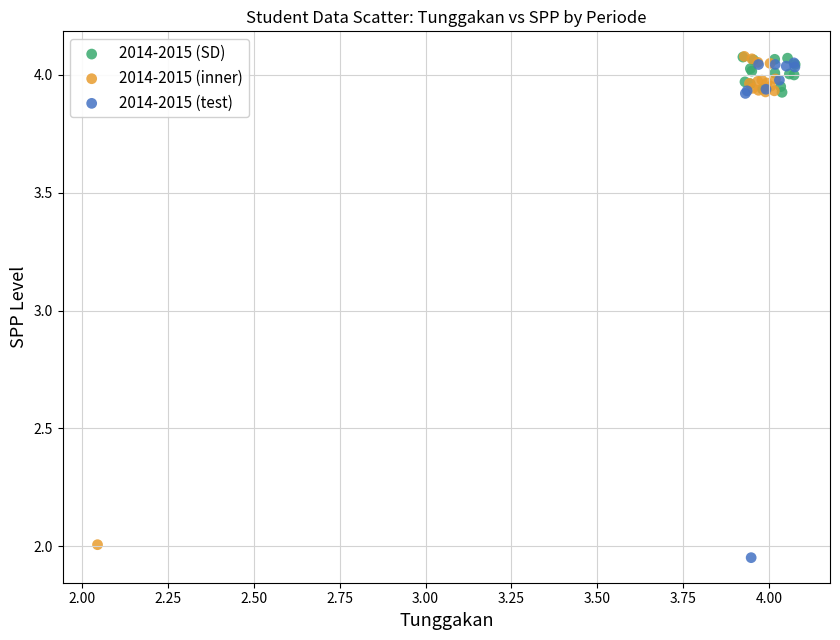

What are all the series names shown in the legend?

2014-2015 (SD), 2014-2015 (inner), 2014-2015 (test)